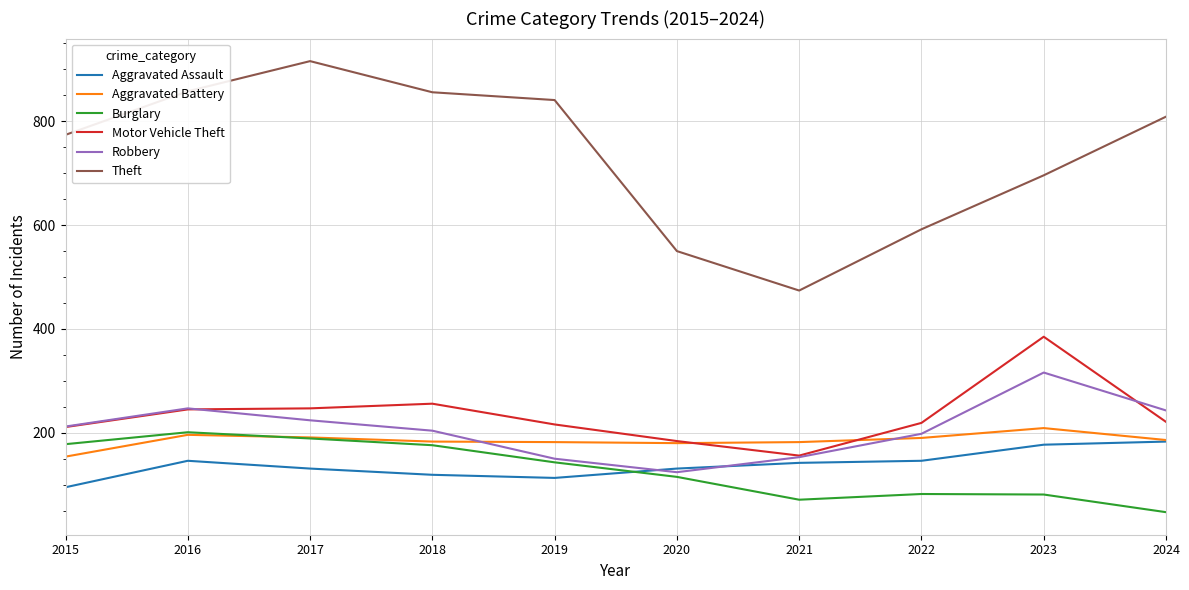

What is the difference between the maximum and minimum values in the Theft series?

442